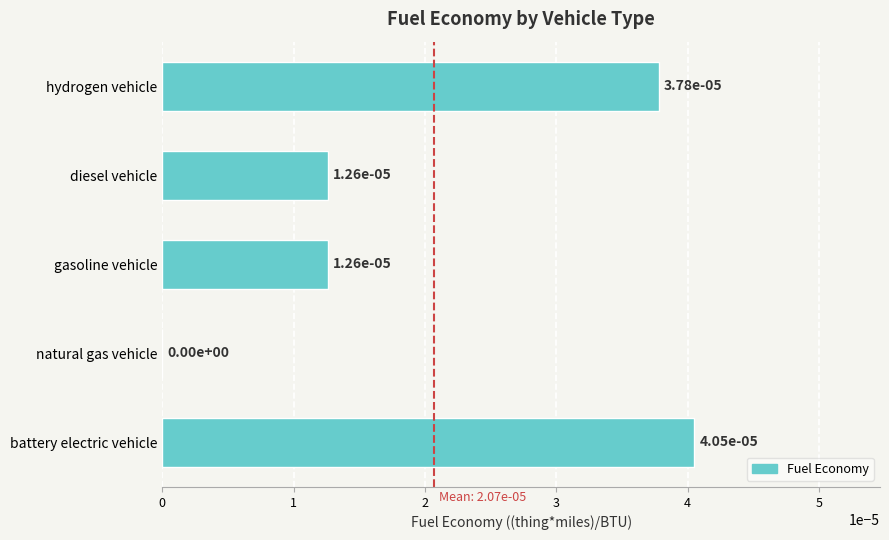

Count the number of categories in the chart.

5